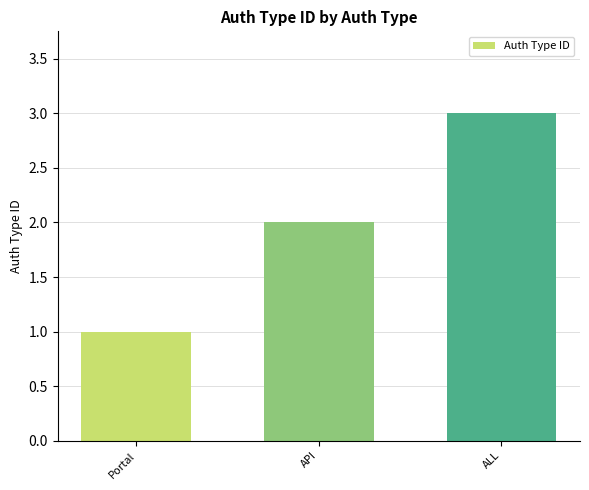

What is the minimum value shown in the chart?

1